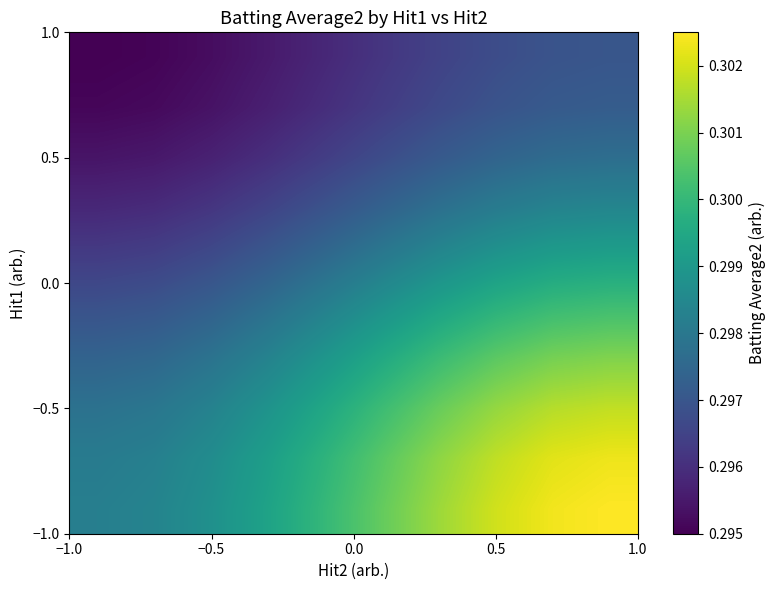

At how many categories does at least one series exceed 0?

10